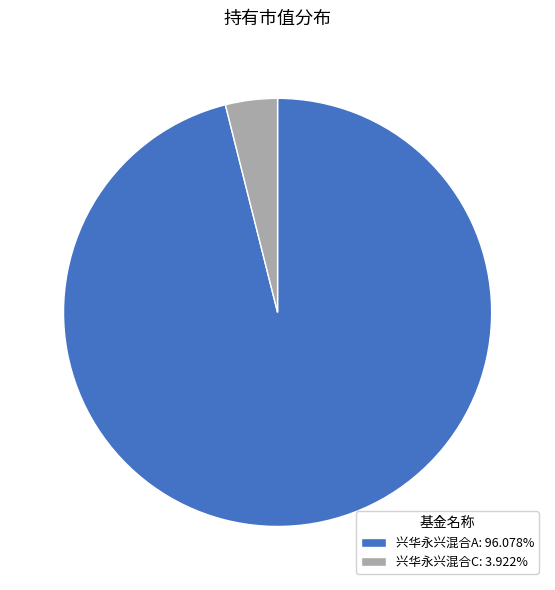

Is 兴华永兴混合A: 96.078% the majority of the pie?

Yes